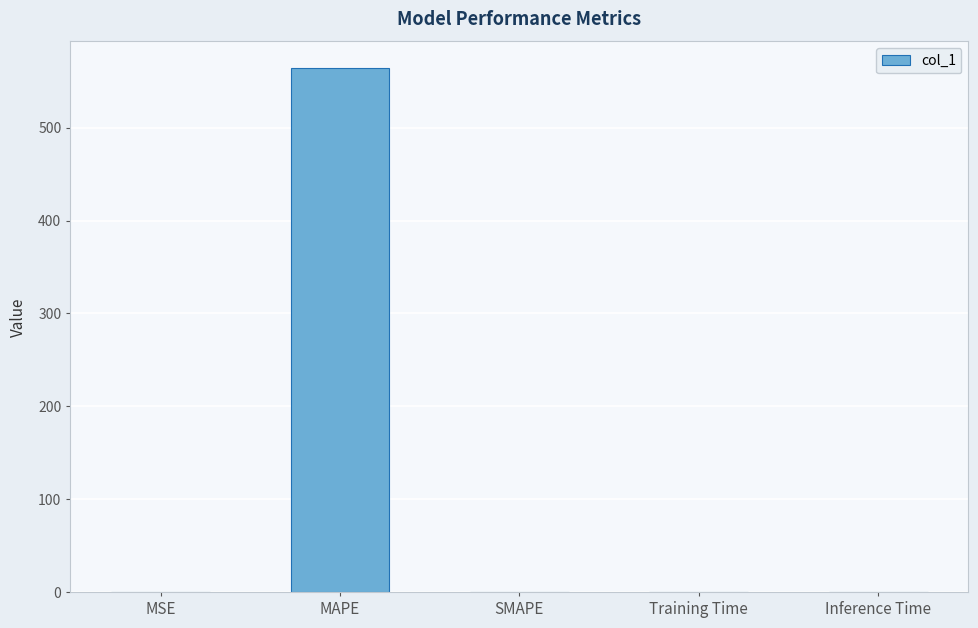

Is it true that the value at SMAPE is -280.8?

False